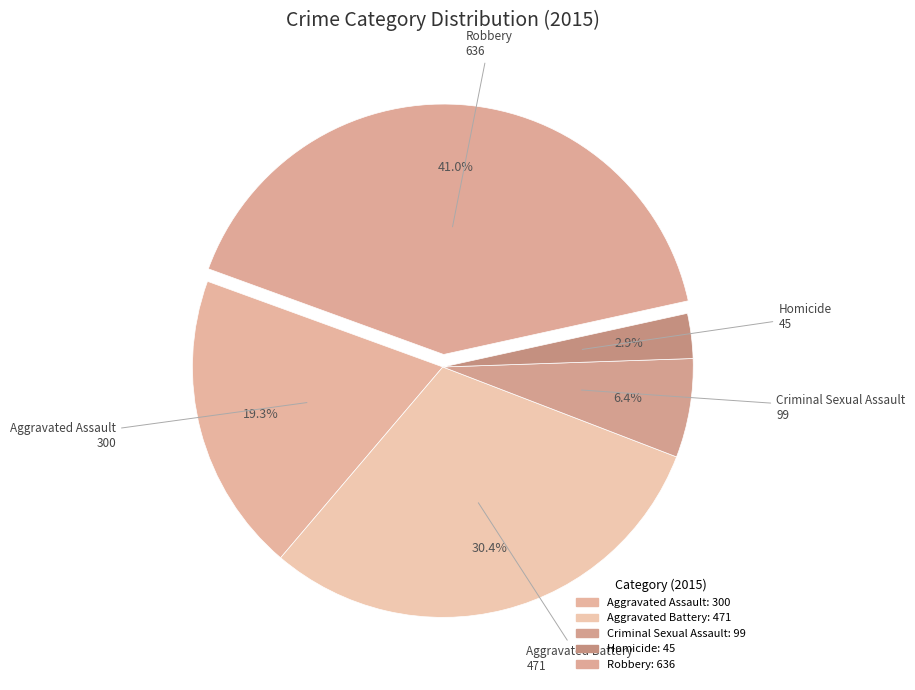

Combined, do Aggravated Battery and Robbery account for over 50%?

Yes